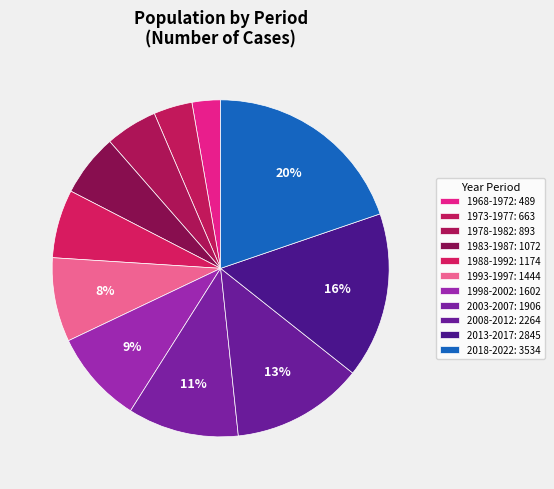

To the nearest percent, what percentage of the pie is 1973-1977?

4%